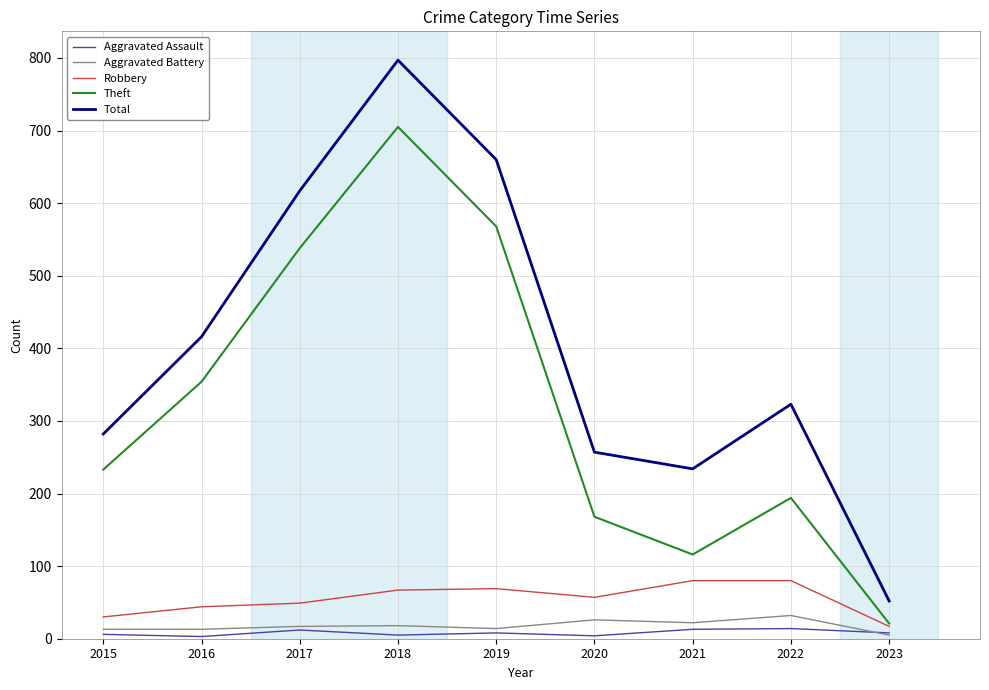

What is the spread (max minus min) of values at 2017?

605